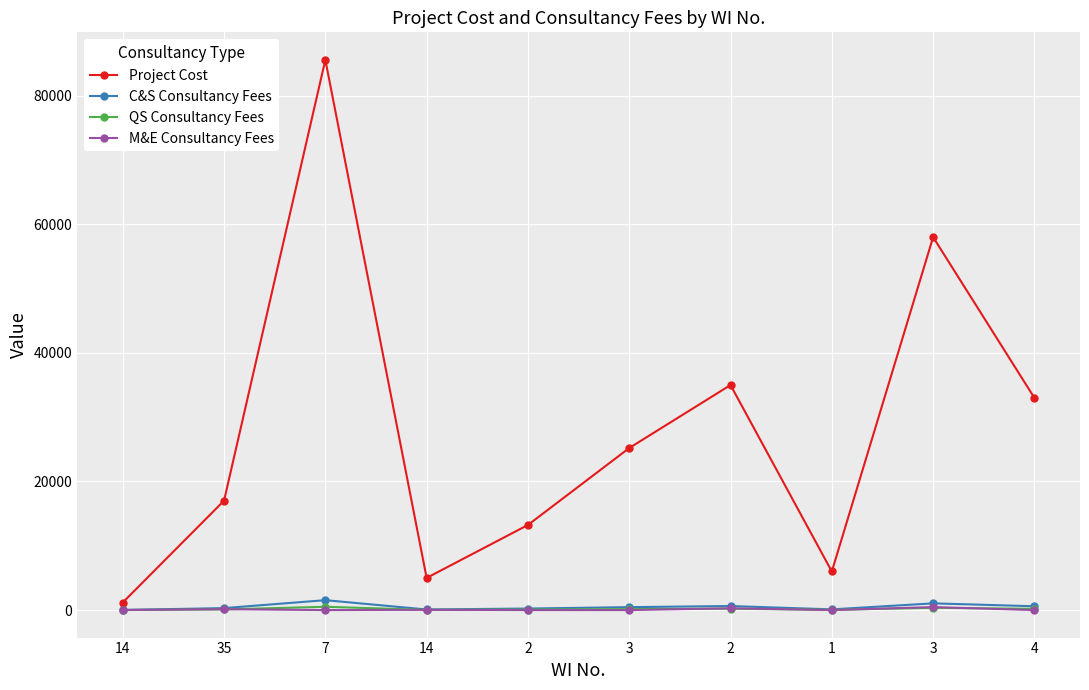

Which category has the lowest value across all series?

7